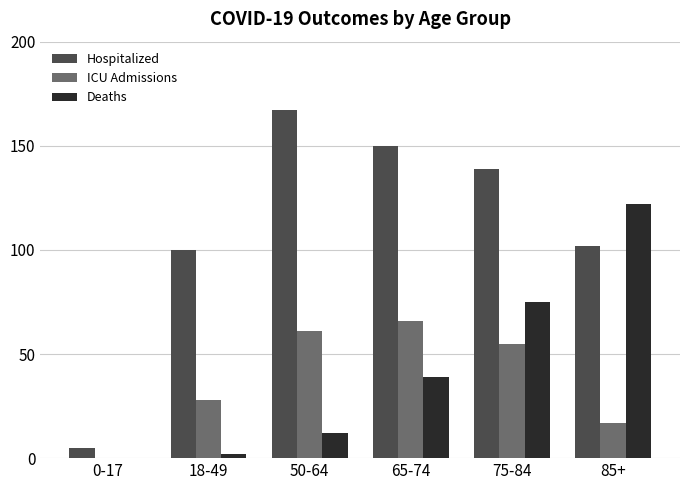

What is the spread (max minus min) of values at 85+?

105